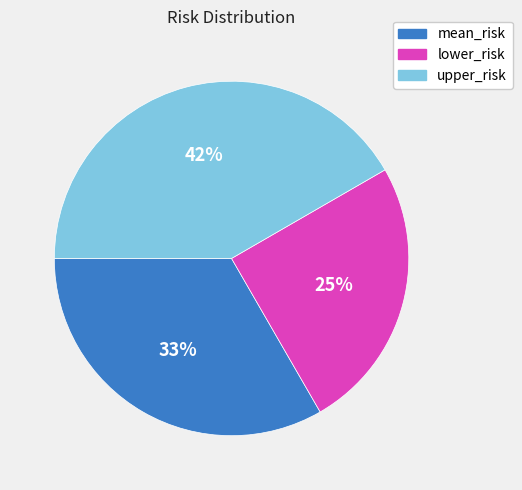

Count the number of slices in the pie.

3